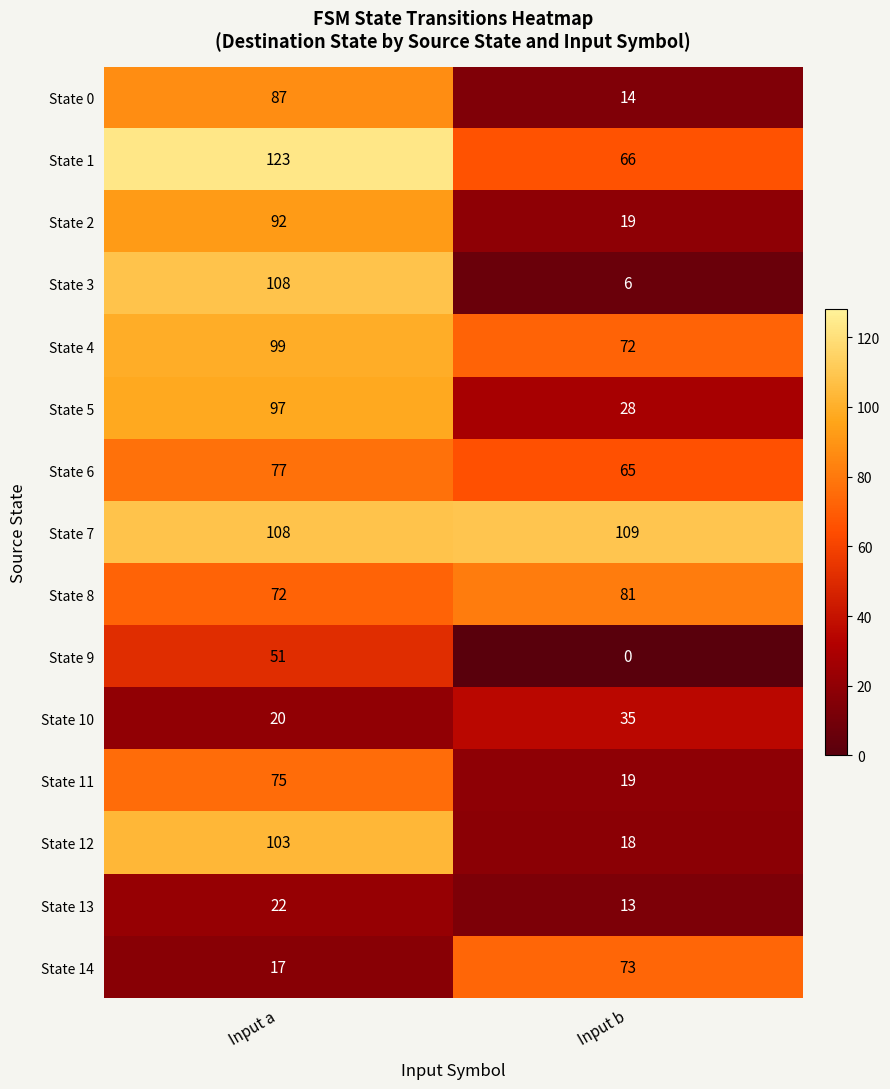

List the labels in order of State 12 value, smallest first.

Input b, Input a